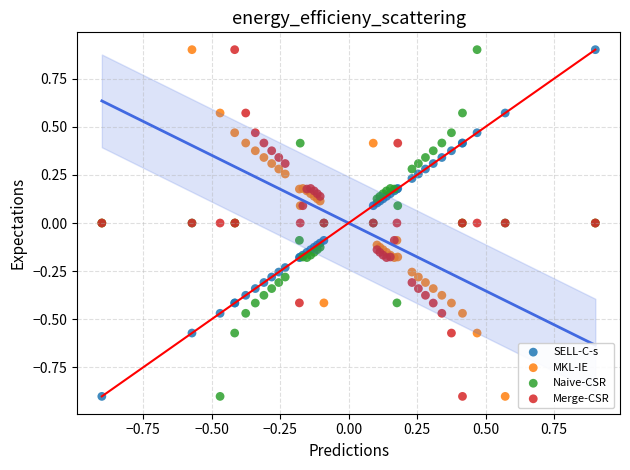

What is the X range (max minus min) for the scatter plot?

1.8